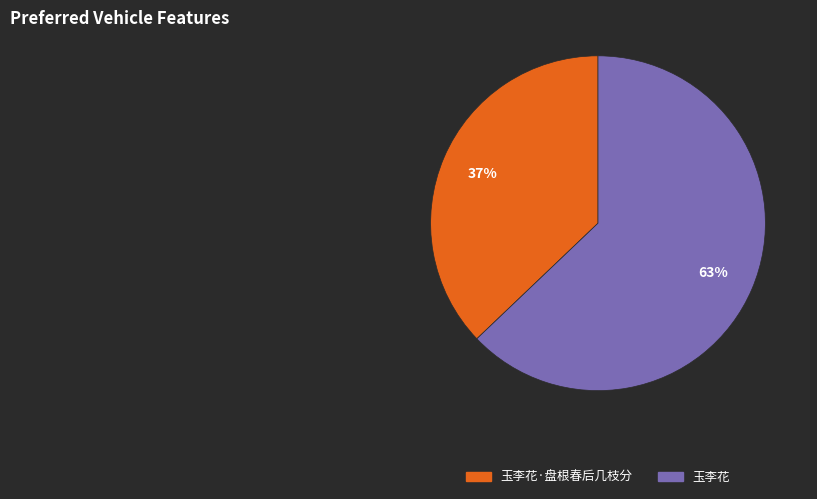

To the nearest percent, what is the difference between the largest and smallest slice percentages?

26%